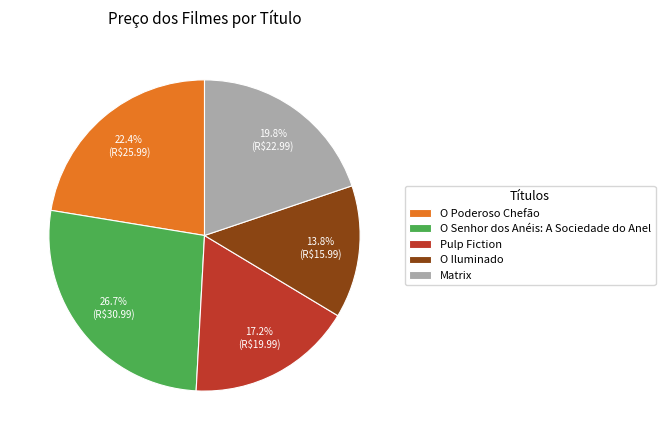

Does any single category account for the majority?

No